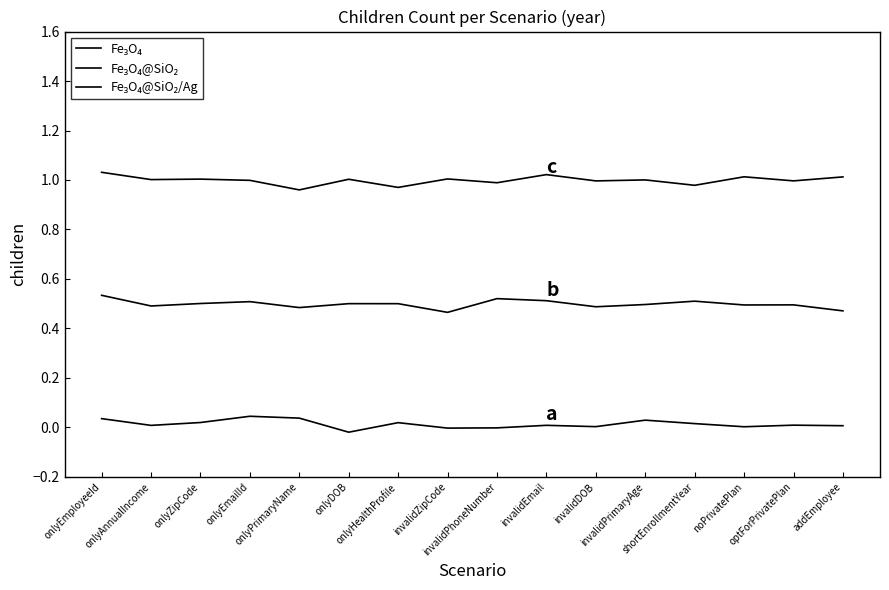

The Fe₃O₄ series shows 0.0 at noPrivatePlan. True or false?

True